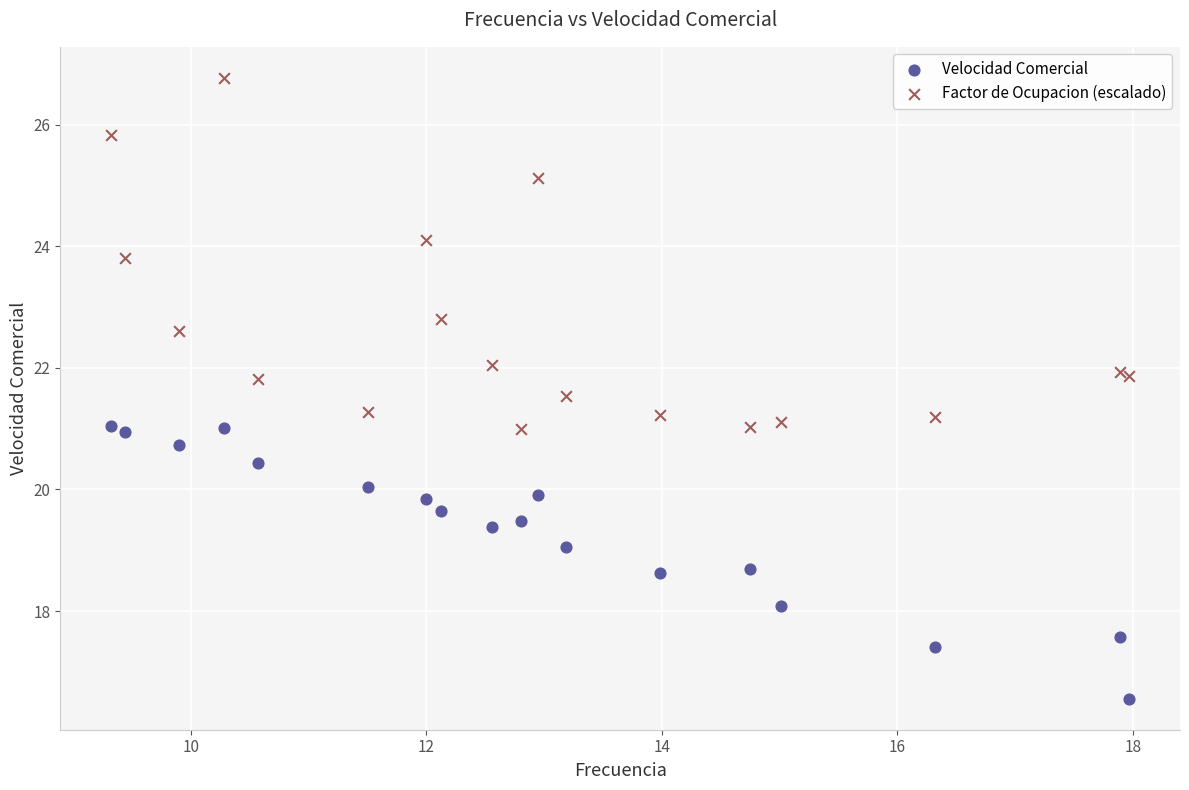

Which series reaches the maximum Y coordinate?

Factor de Ocupacion (escalado)